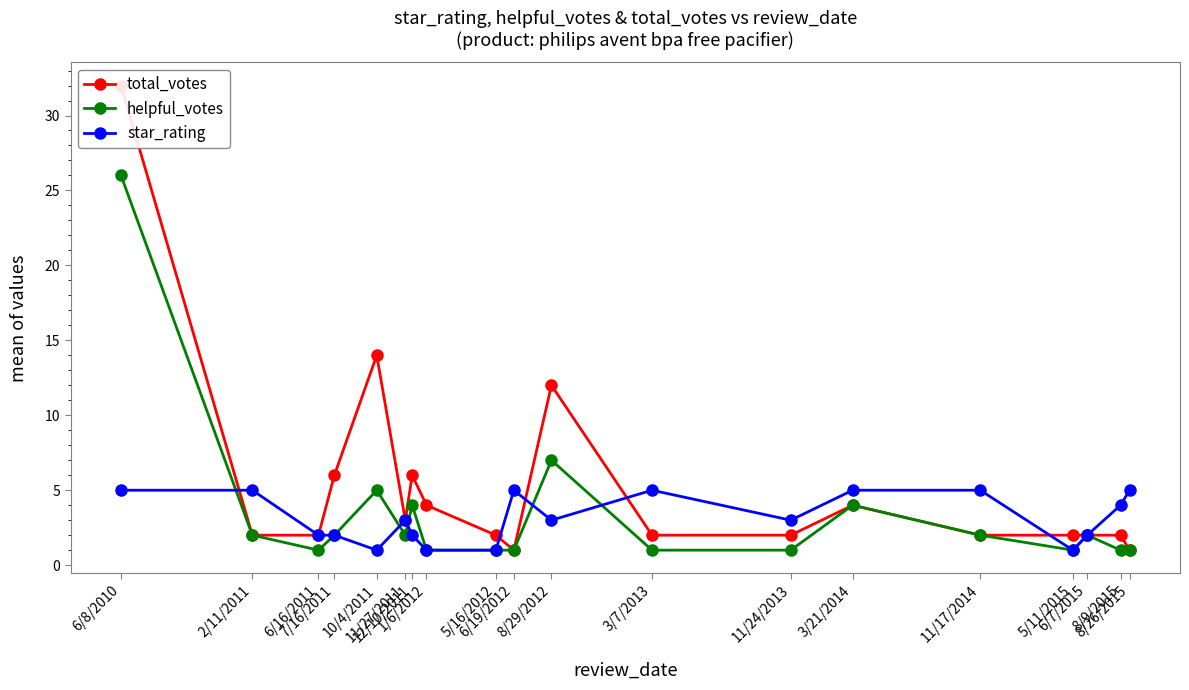

How many times do star_rating and total_votes cross each other?

5